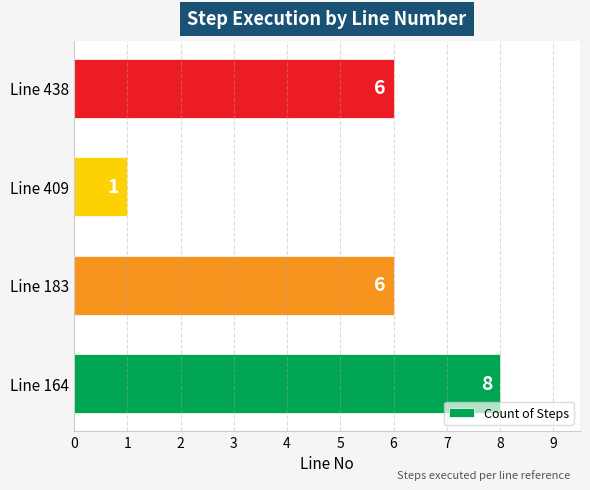

What is the average value?

5